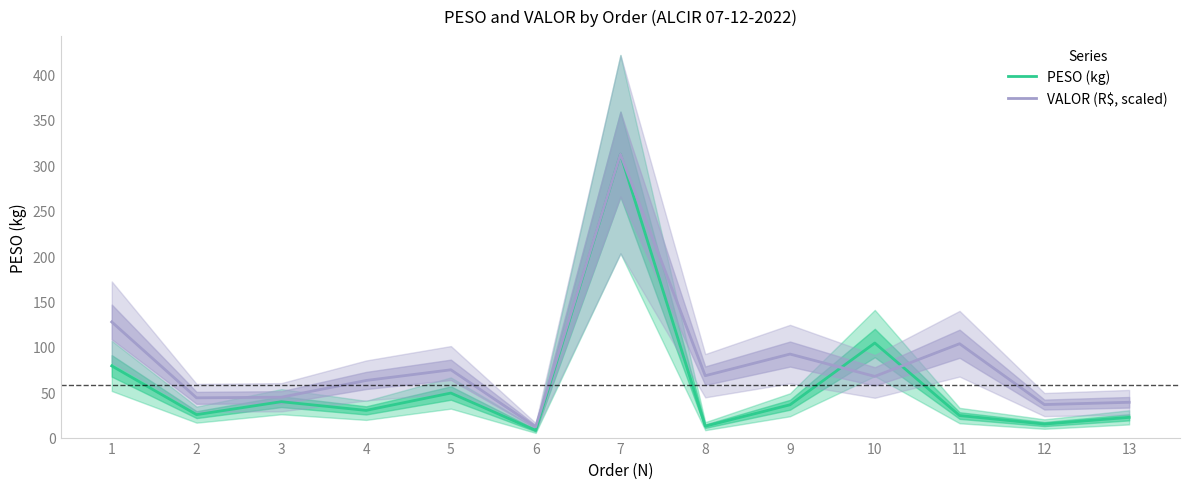

What is the average value of the PESO (kg) series?

58.3